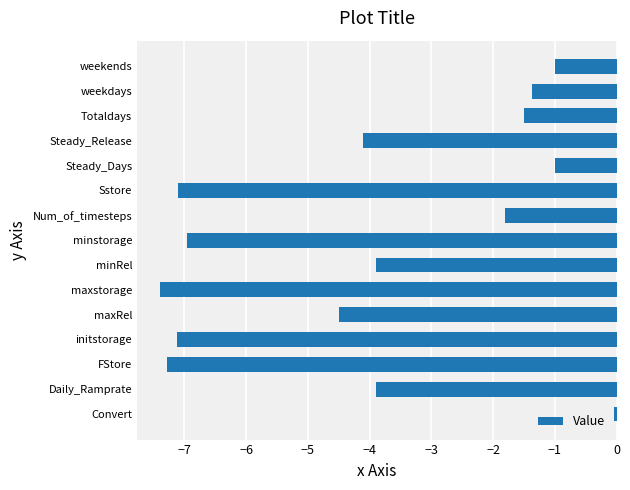

What is the average value?

-3.9